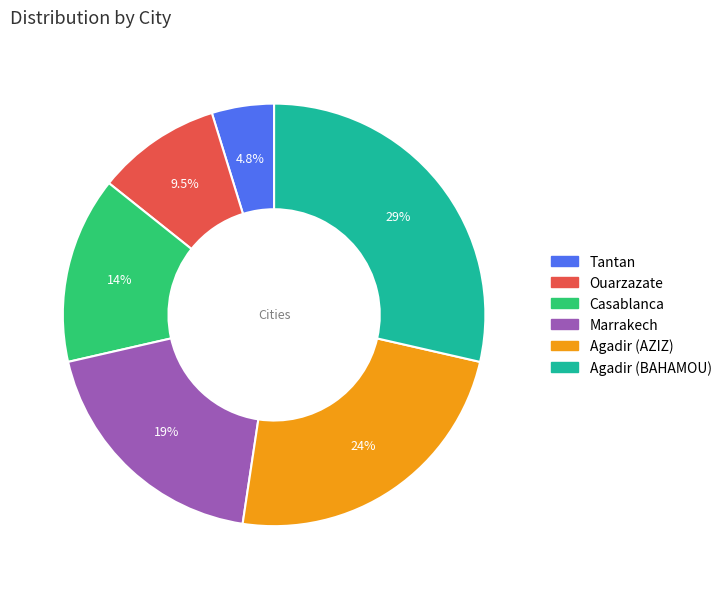

What percentage is the Agadir (AZIZ) slice, to the nearest percent?

24%